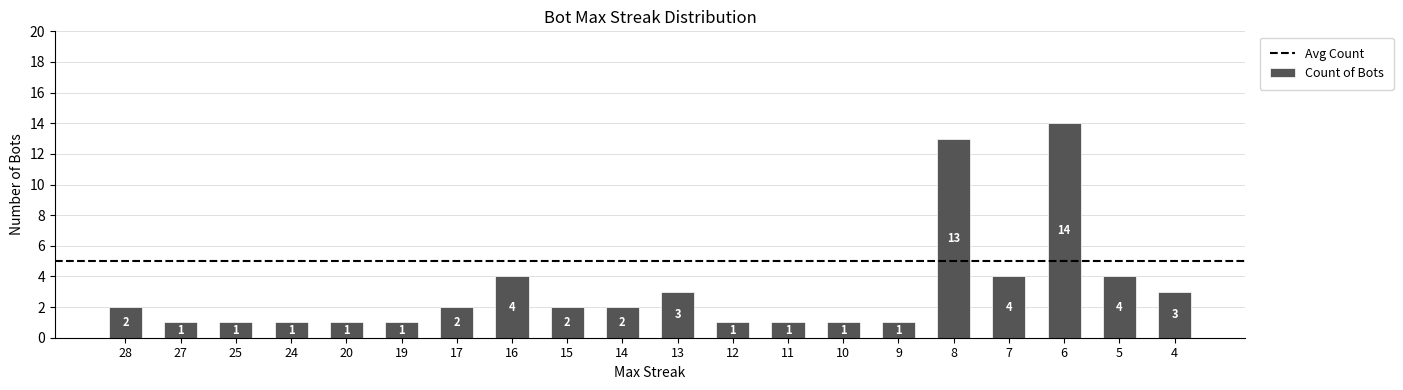

The value at 15 is 3. True or false?

False